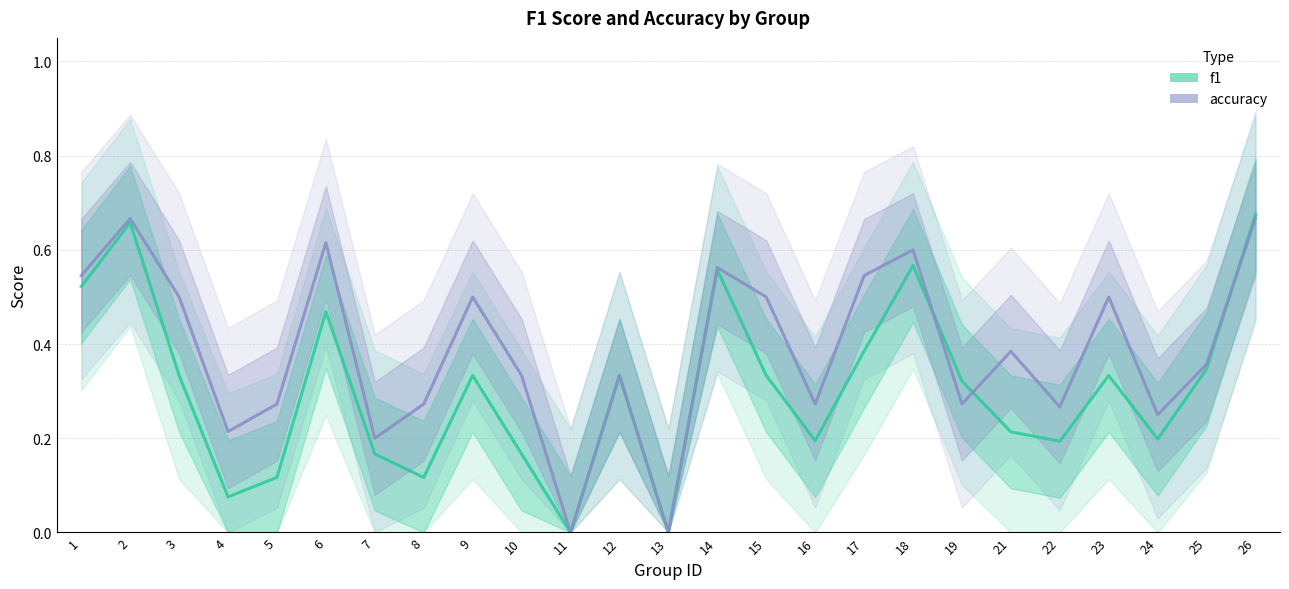

At how many categories does at least one series exceed 0?

23